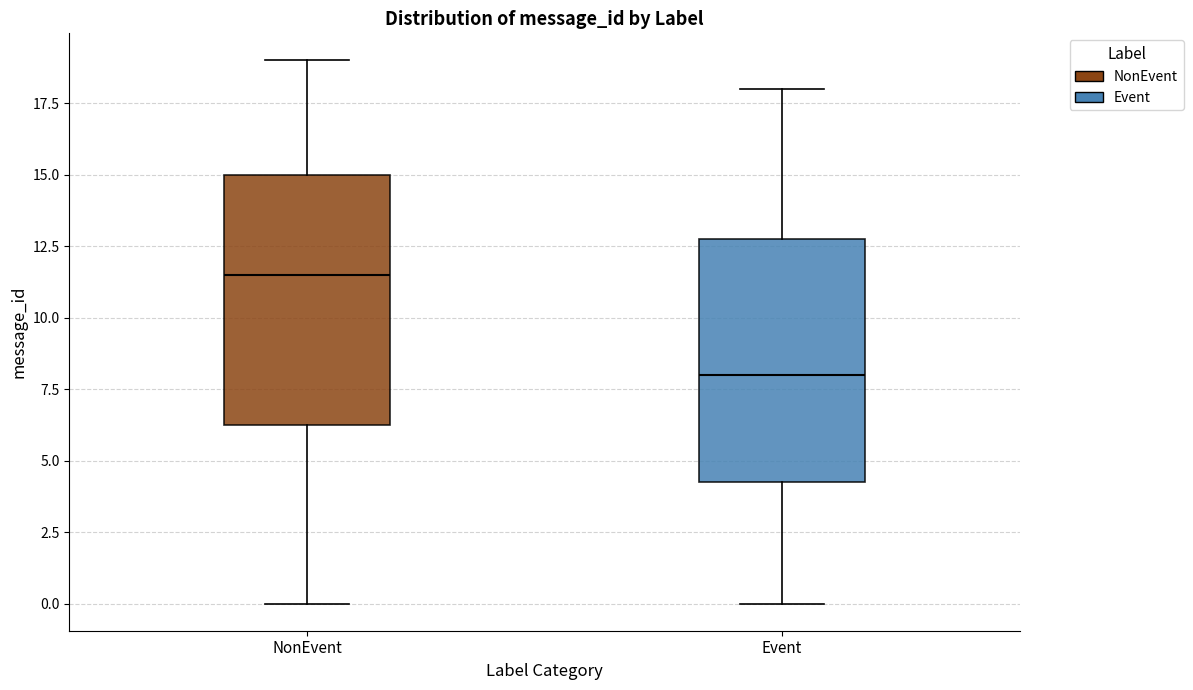

Where does the upper whisker of the box for Event end on the y-axis? The values are not printed on the chart, so give them approximately, as read against the axis.

18.0